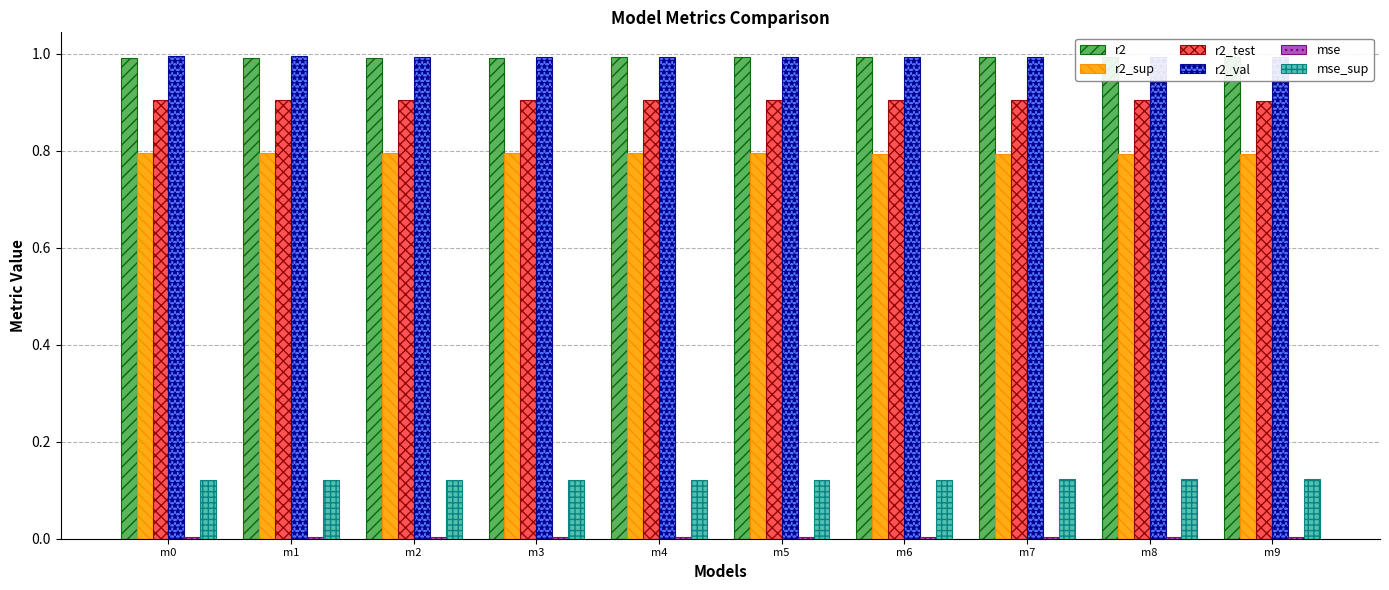

Which has a higher value, m0 or m8?

m8